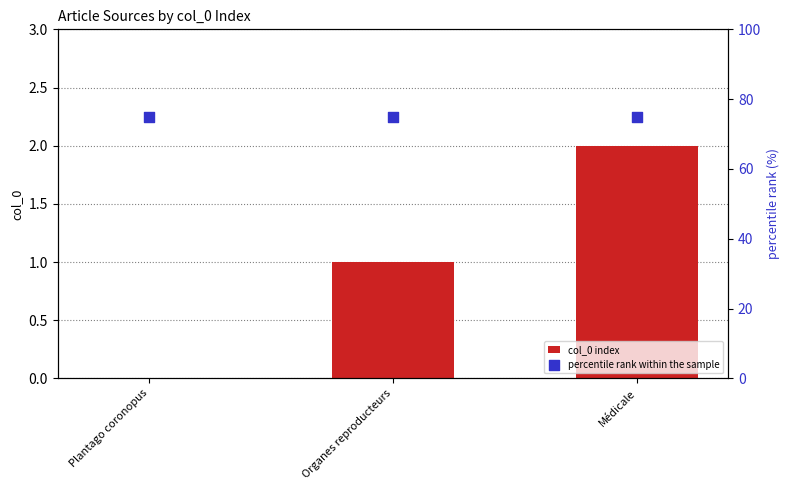

Which series has the largest Y range (max minus min)?

col_0 index